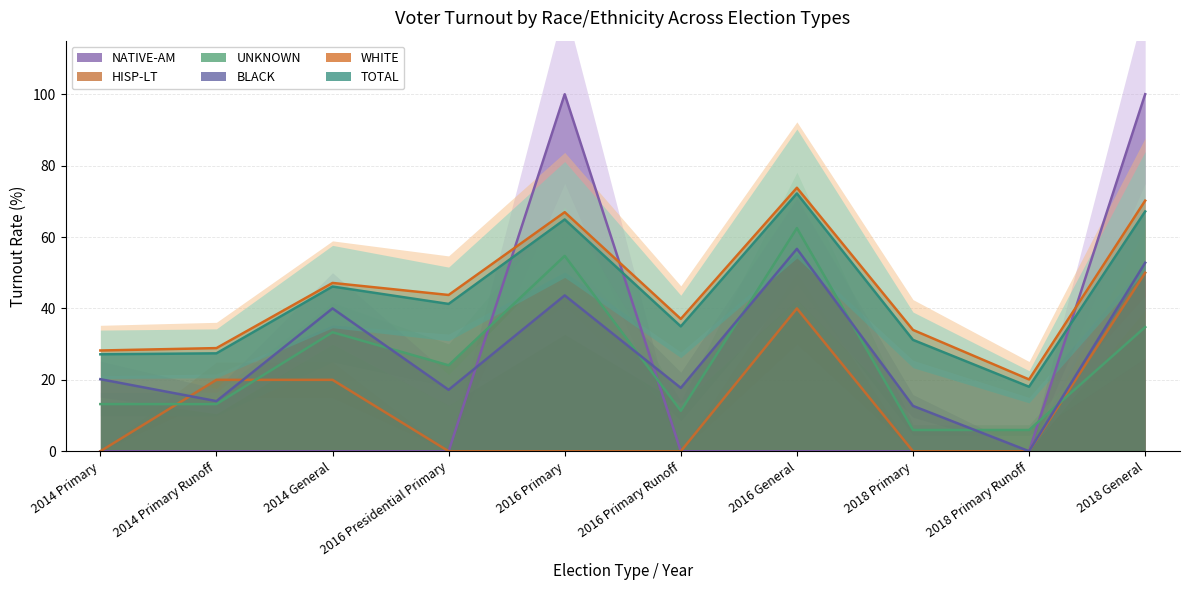

What is the sum of the WHITE values at 2014 Primary Runoff and 2018 Primary Runoff?

49.0